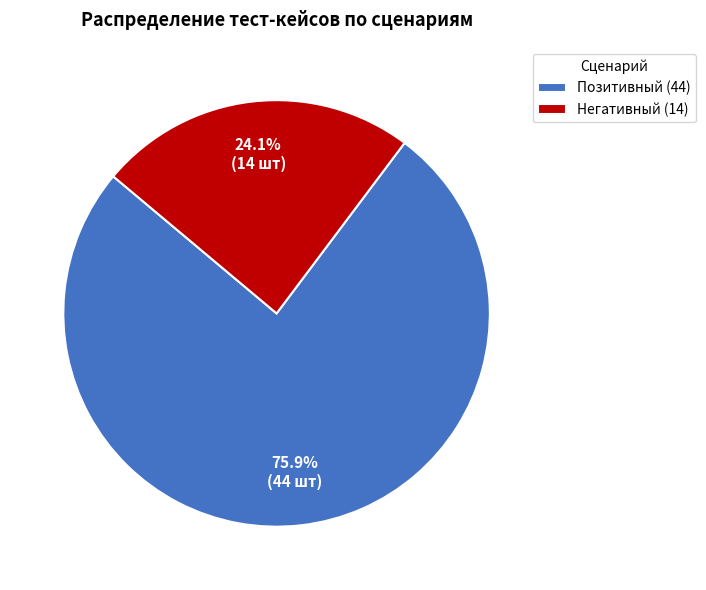

What percentage is NOT represented by Негативный?

75.9%